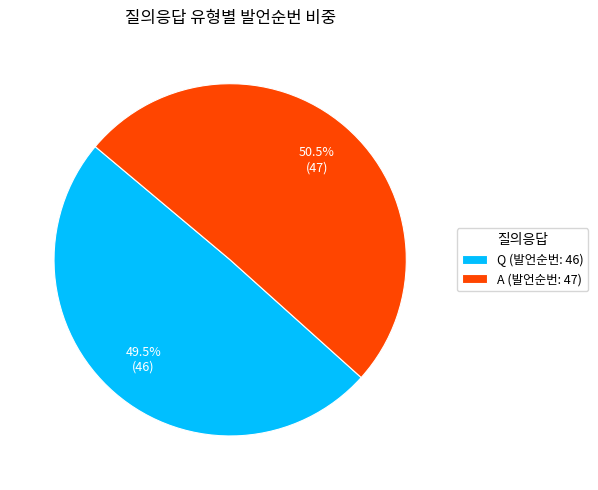

What is the majority slice?

A